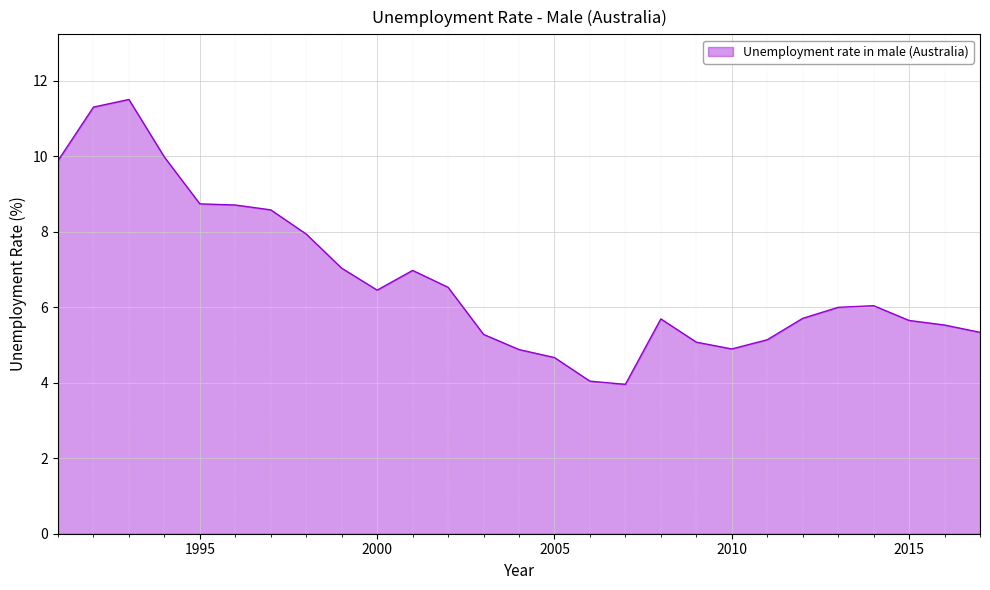

What is the smallest value displayed?

4.0